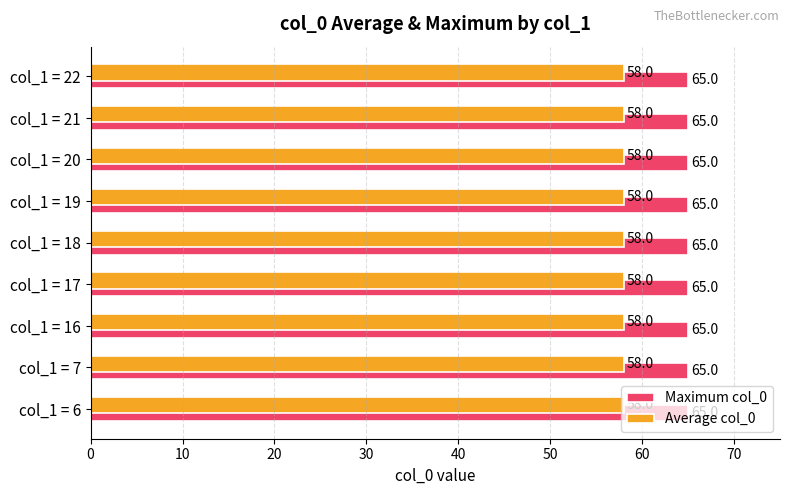

What is the maximum value shown in the chart?

65